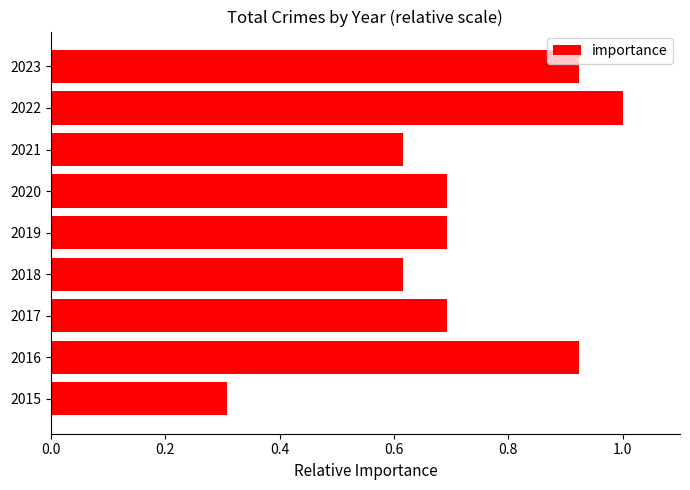

At which label is the value closest to 0?

2015